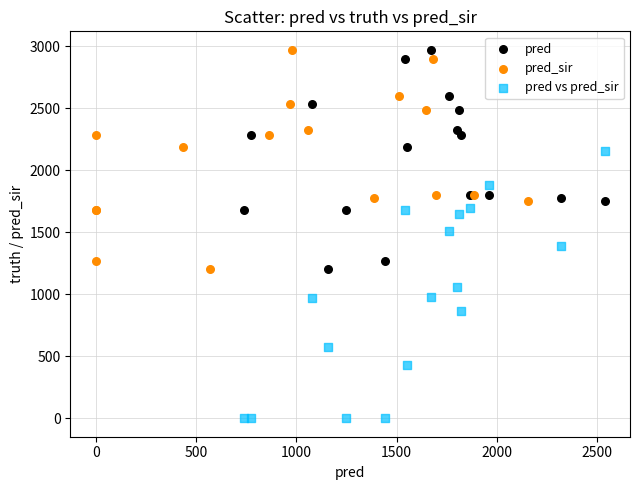

Which series contains the lowest Y value?

pred vs pred_sir